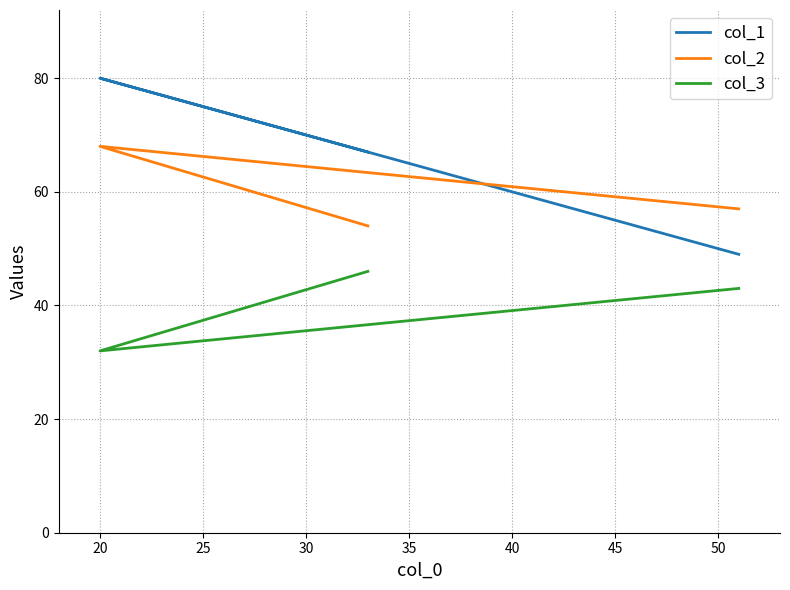

What are all the series names shown in the legend?

col_1, col_2, col_3